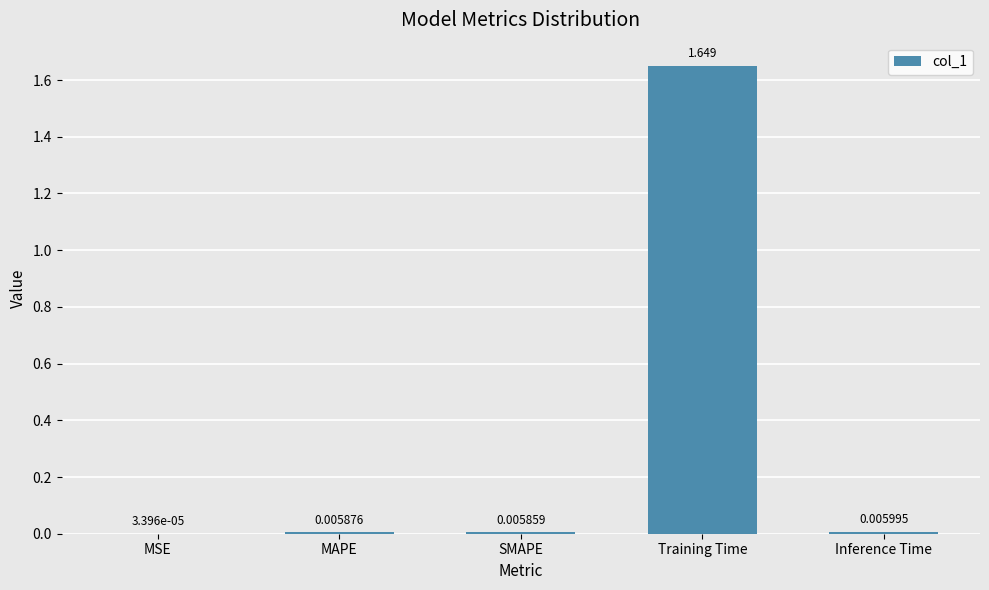

Which has a higher value, MAPE or Training Time?

Training Time